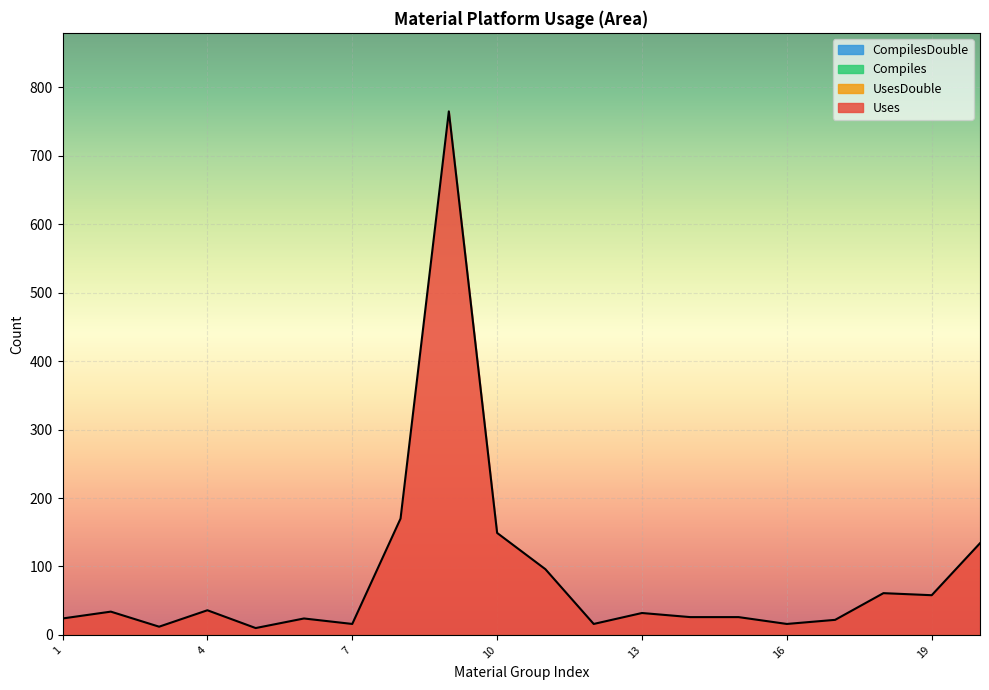

True or false: UsesDouble and Compiles cross at least once.

False